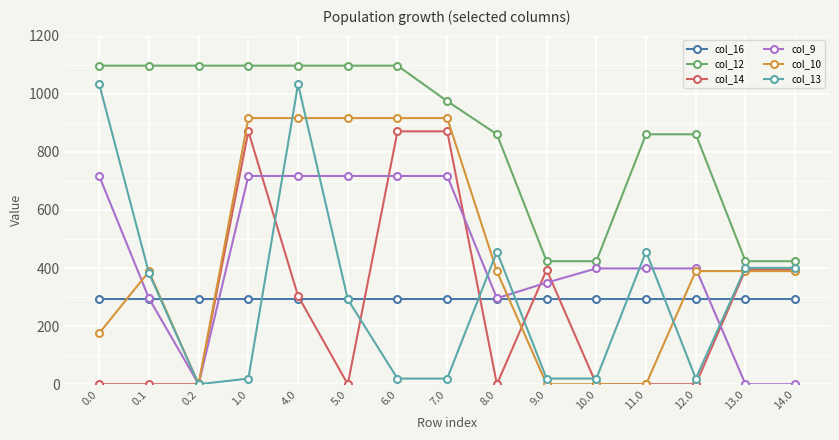

How many values in col_13 are above zero?

14